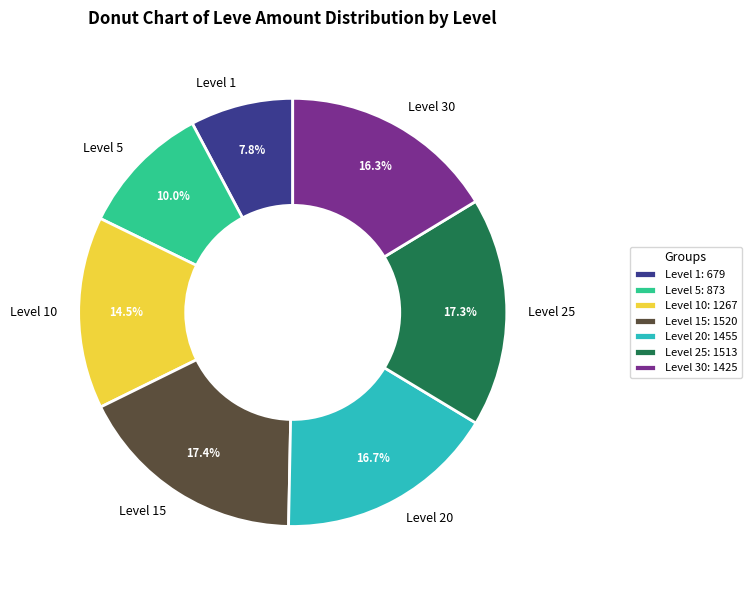

Does any single category account for the majority?

No